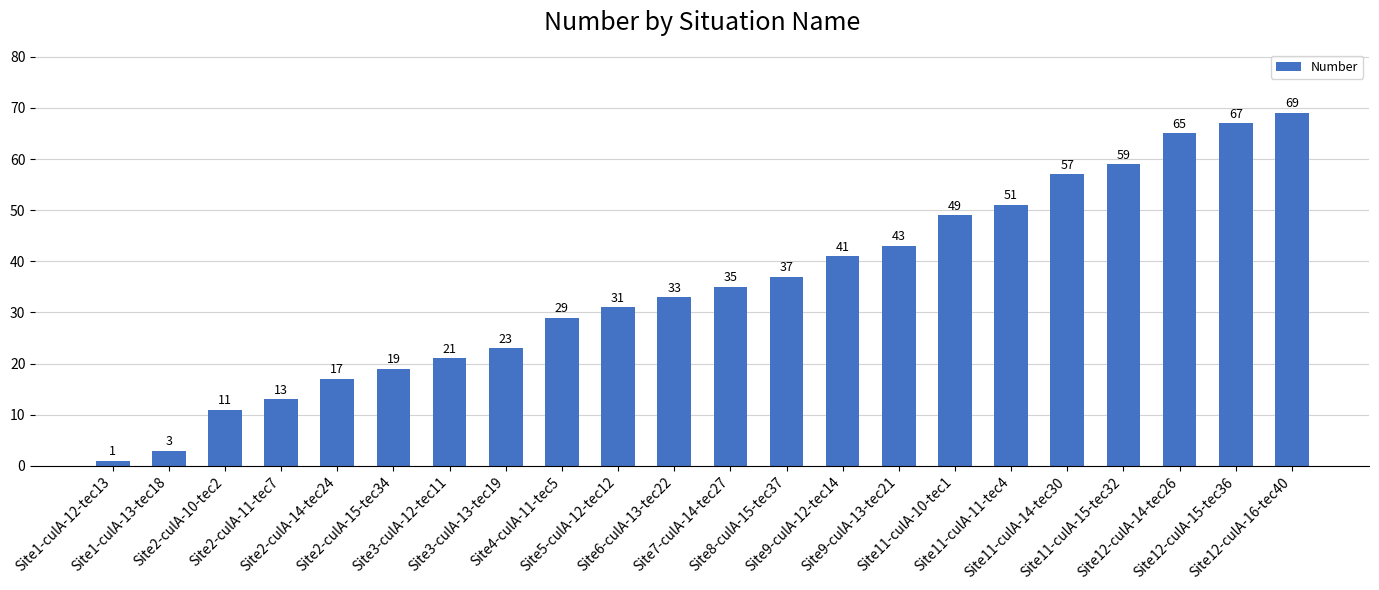

Reading right to left, what are all the values shown in this chart?

Site12-culA-16-tec40=69	Site12-culA-15-tec36=67	Site12-culA-14-tec26=65	Site11-culA-15-tec32=59	Site11-culA-14-tec30=57	Site11-culA-11-tec4=51	Site11-culA-10-tec1=49	Site9-culA-13-tec21=43	Site9-culA-12-tec14=41	Site8-culA-15-tec37=37	Site7-culA-14-tec27=35	Site6-culA-13-tec22=33	Site5-culA-12-tec12=31	Site4-culA-11-tec5=29	Site3-culA-13-tec19=23	Site3-culA-12-tec11=21	Site2-culA-15-tec34=19	Site2-culA-14-tec24=17	Site2-culA-11-tec7=13	Site2-culA-10-tec2=11	Site1-culA-13-tec18=3	Site1-culA-12-tec13=1